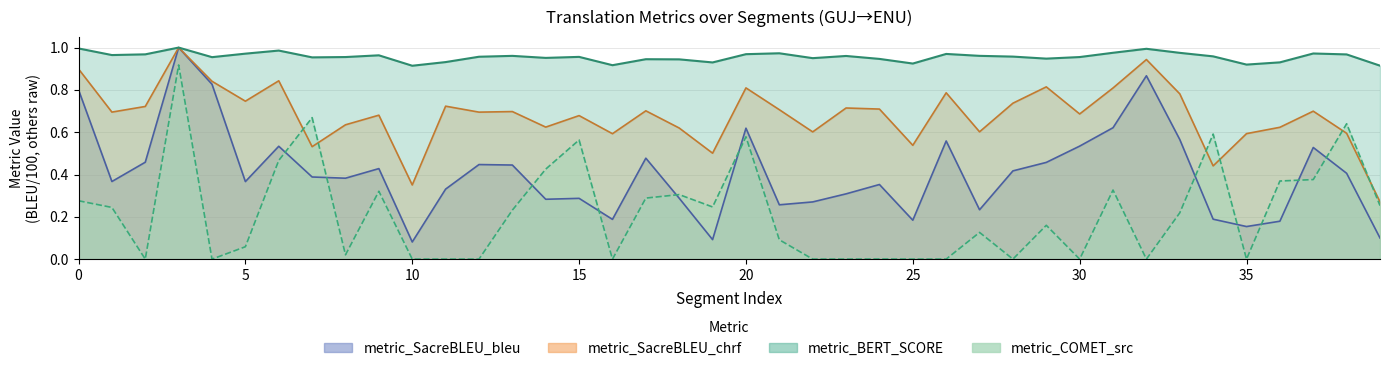

Does the chart have visible grid lines?

Yes